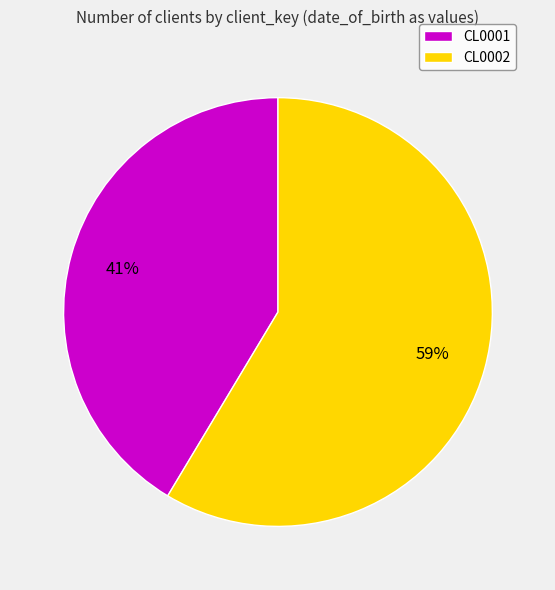

Does CL0001 represent more than half of the total?

No